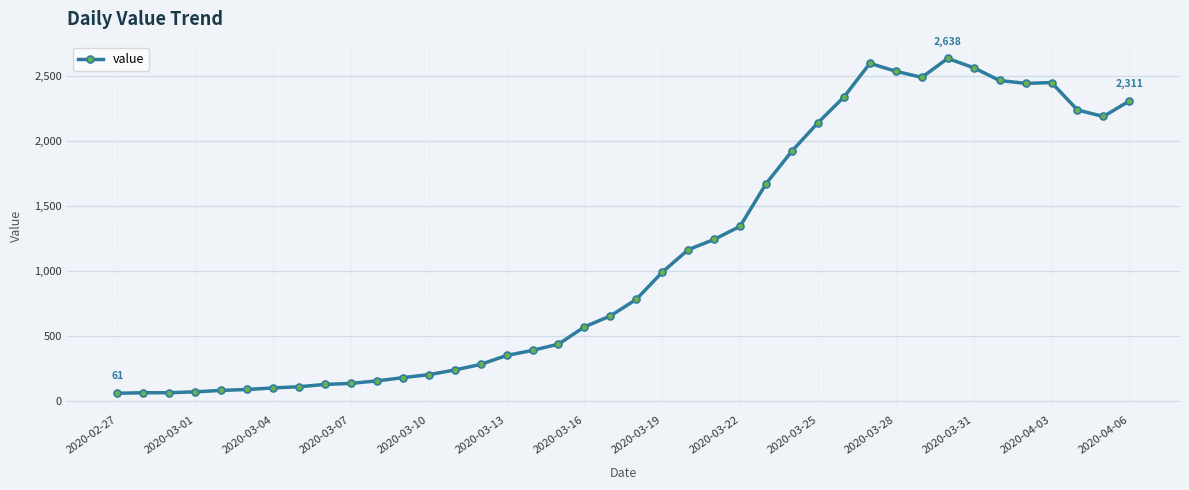

How many categories are shown in the chart?

40